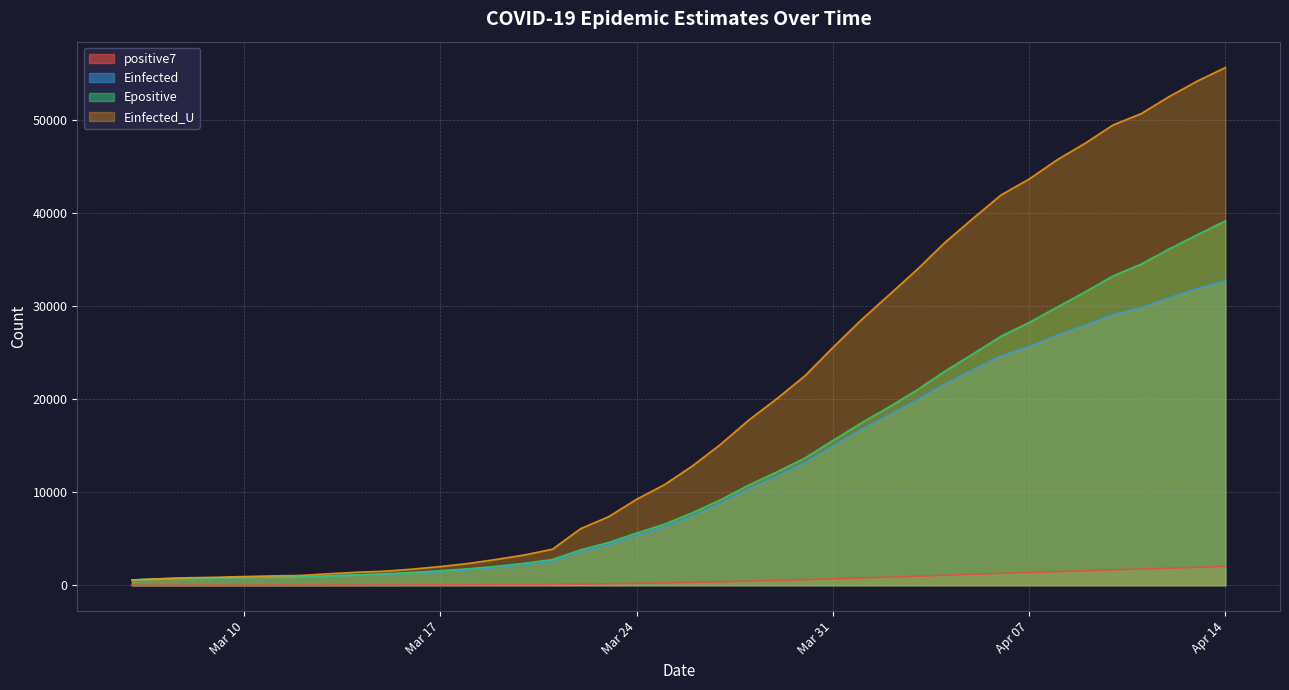

Does the chart display data point markers on the line(s)?

No